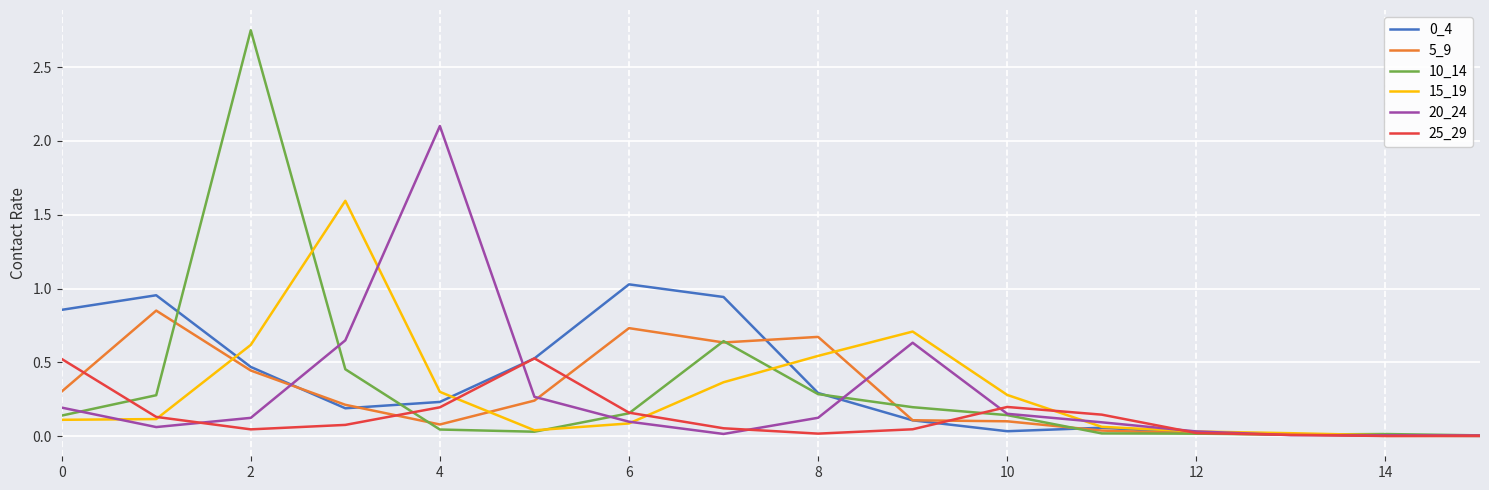

True or false: 15_19 and 0_4 cross at least once.

True